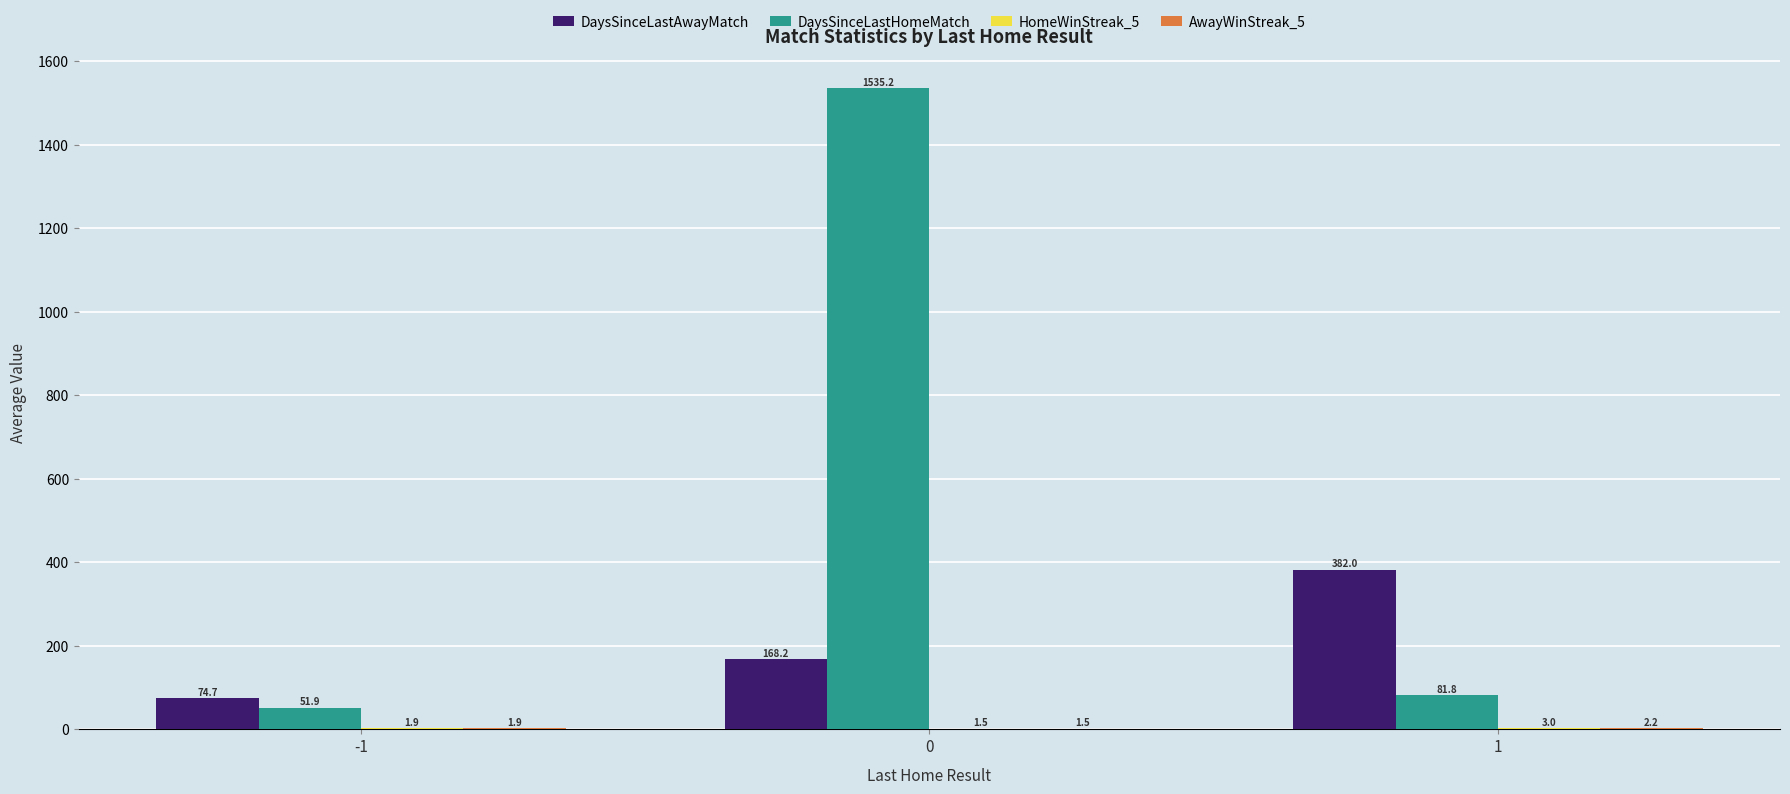

Which series has the largest total across all categories?

DaysSinceLastHomeMatch